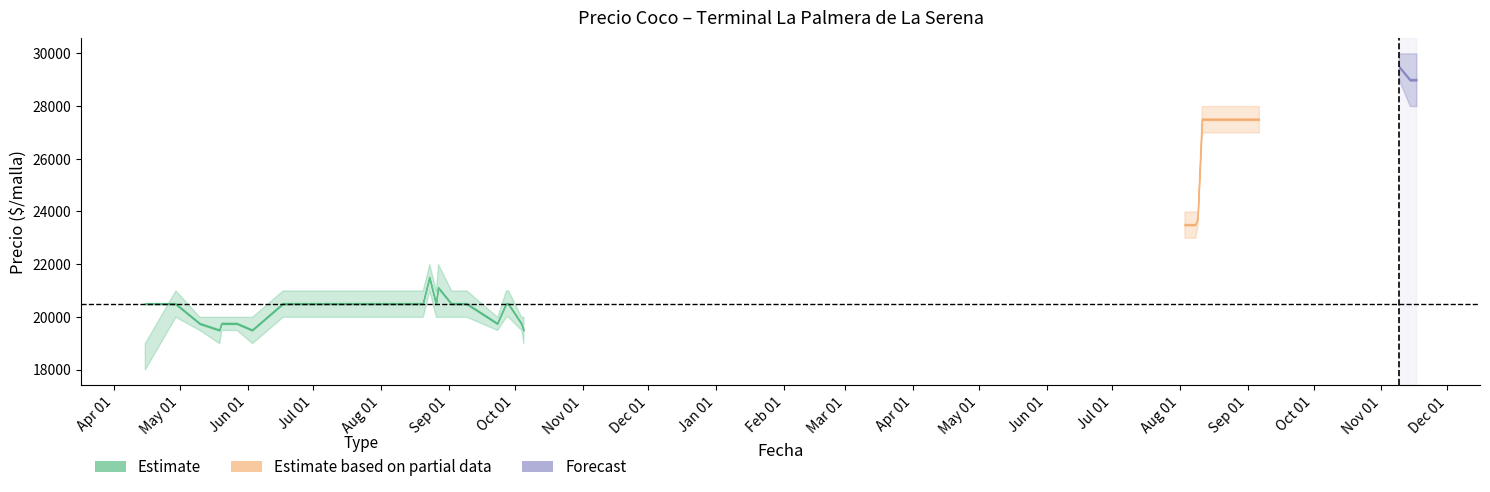

What position from the left is 2021-05-19?

4